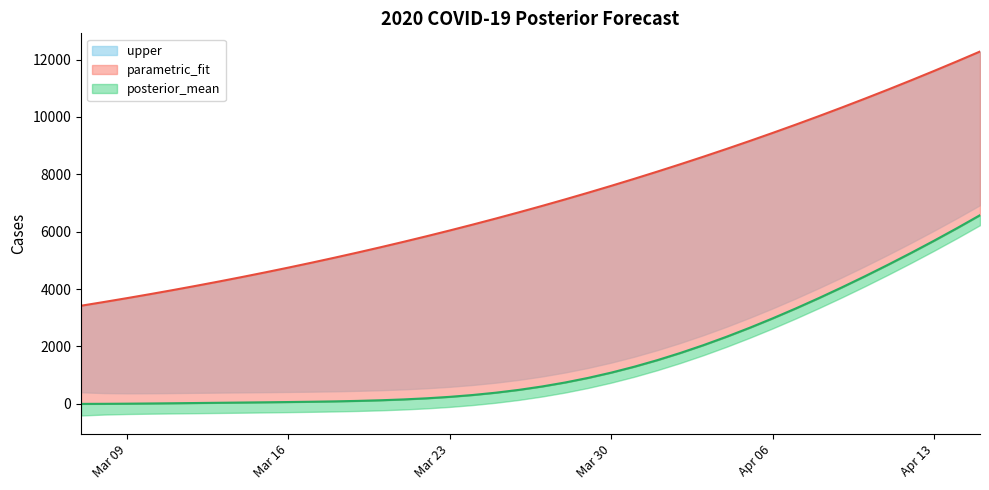

How many lines are shown in the chart?

2